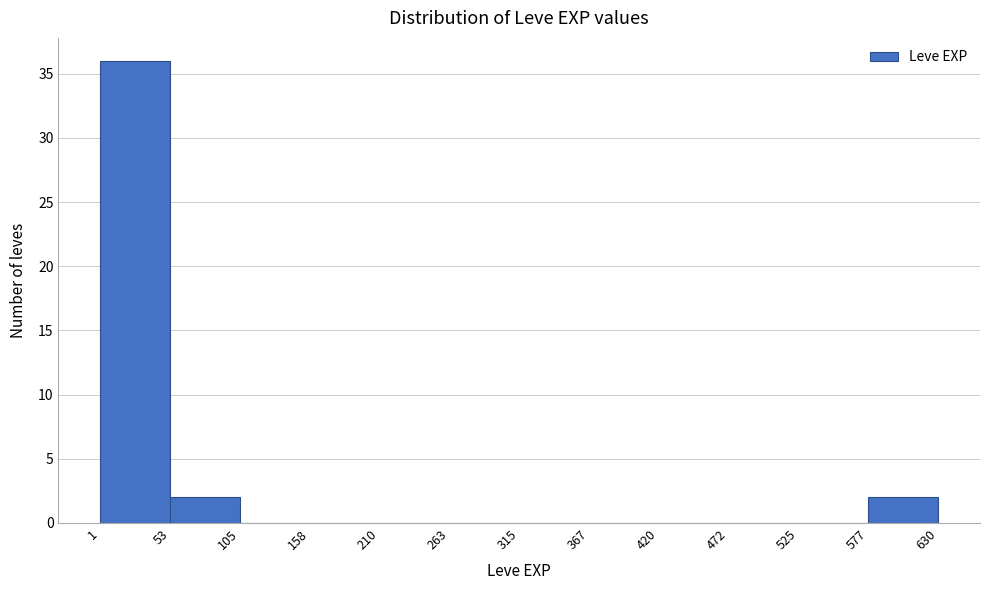

How tall is the bar that spans 53 to 105 on the x-axis? The values are not printed on the chart, so give them approximately, as read against the axis.

2